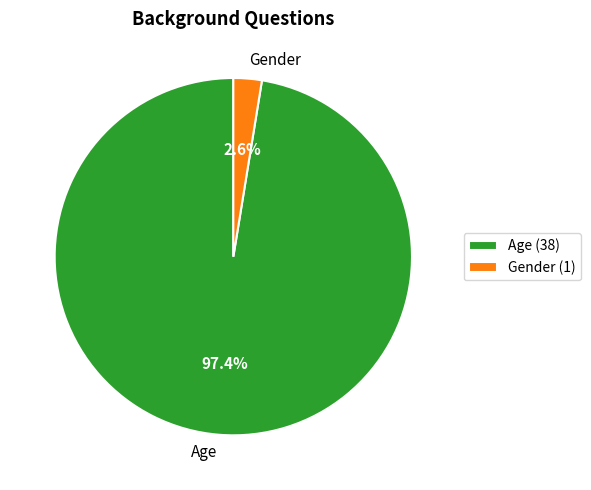

What percentage do Gender and Age together represent?

100.0%